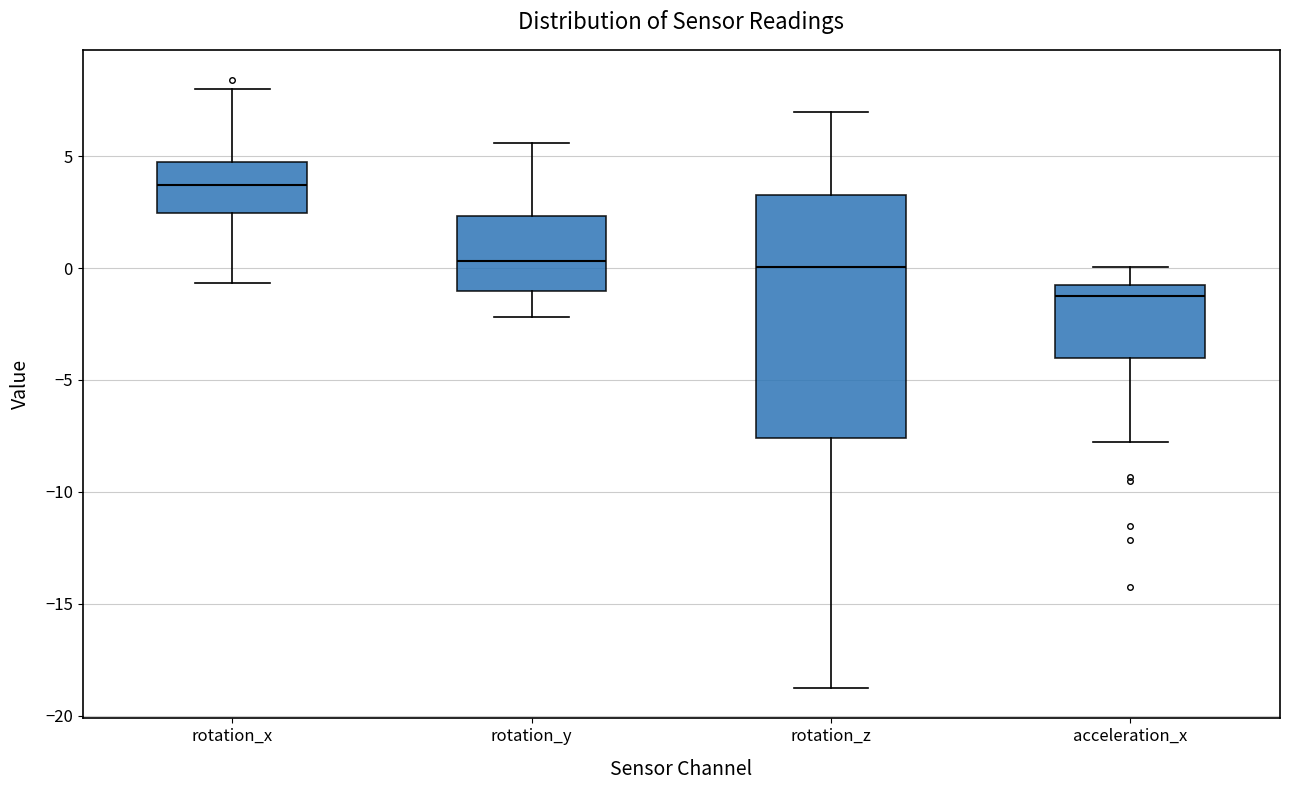

Reading left to right, read every box against the y-axis: the position of its median line, the range the box covers, and the ends of its whiskers. The values are not printed on the chart, so give them approximately, as read against the axis.

rotation_x: median 3.5, box 2.5 to 5.0, whiskers -0.5 to 8.0
rotation_y: median 0.5, box -1.0 to 2.5, whiskers -2.0 to 5.5
rotation_z: median 0.0, box -7.5 to 3.5, whiskers -19.0 to 7.0
acceleration_x: median -1.0, box -4.0 to -0.5, whiskers -8.0 to 0.0